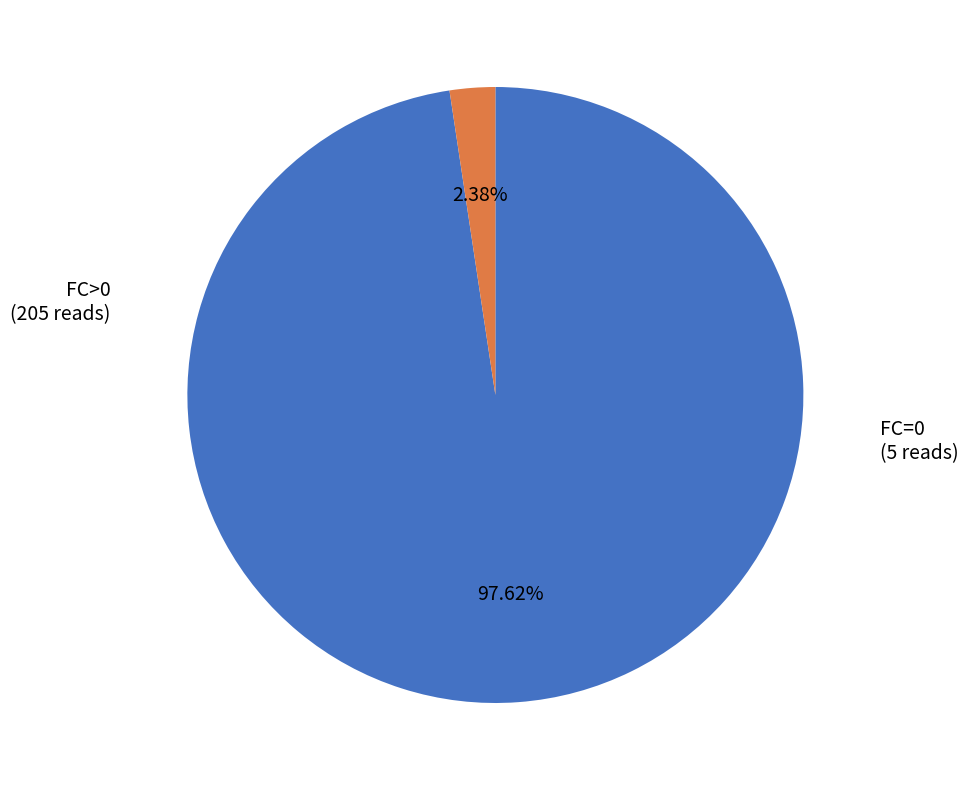

Is there any slice that represents more than half of the pie?

Yes